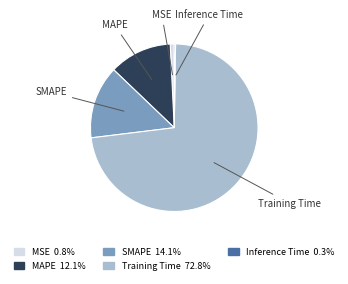

What is the majority slice?

Training Time